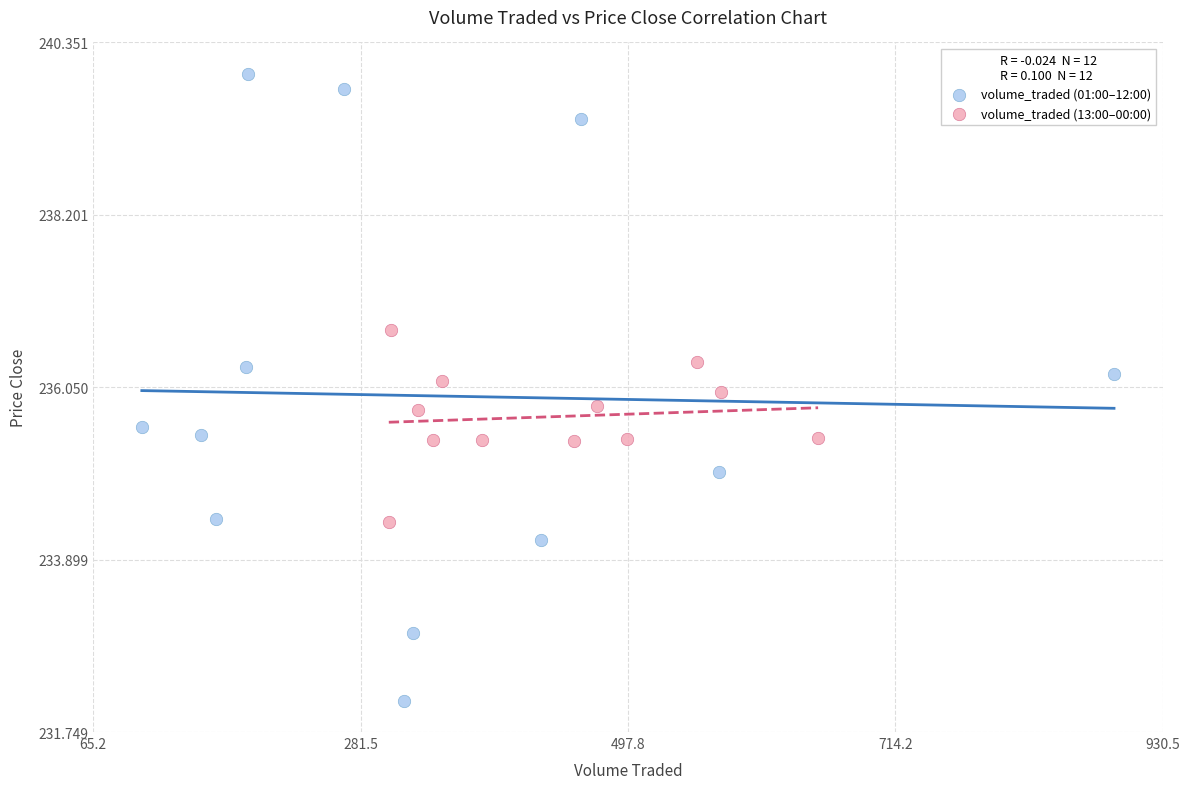

Which series contains the lowest Y value?

volume_traded (01:00–12:00)